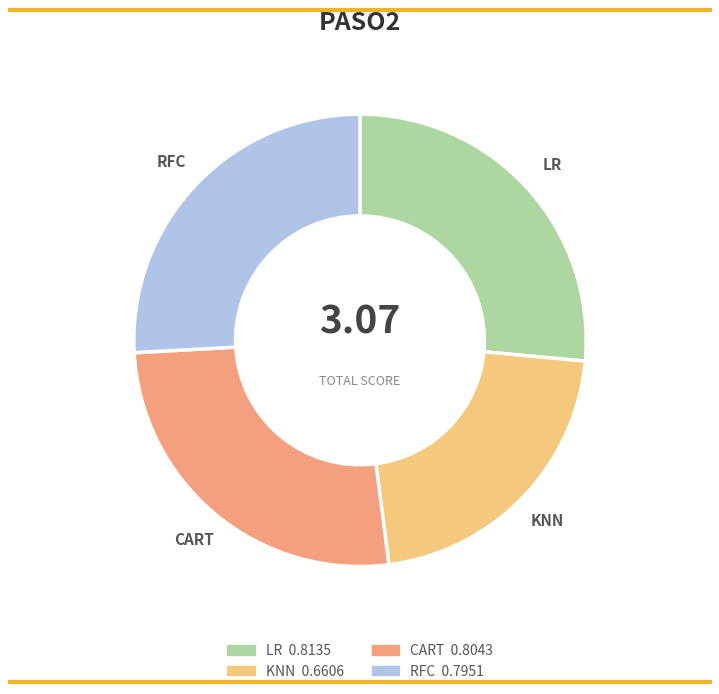

How many slices are in this pie chart?

4